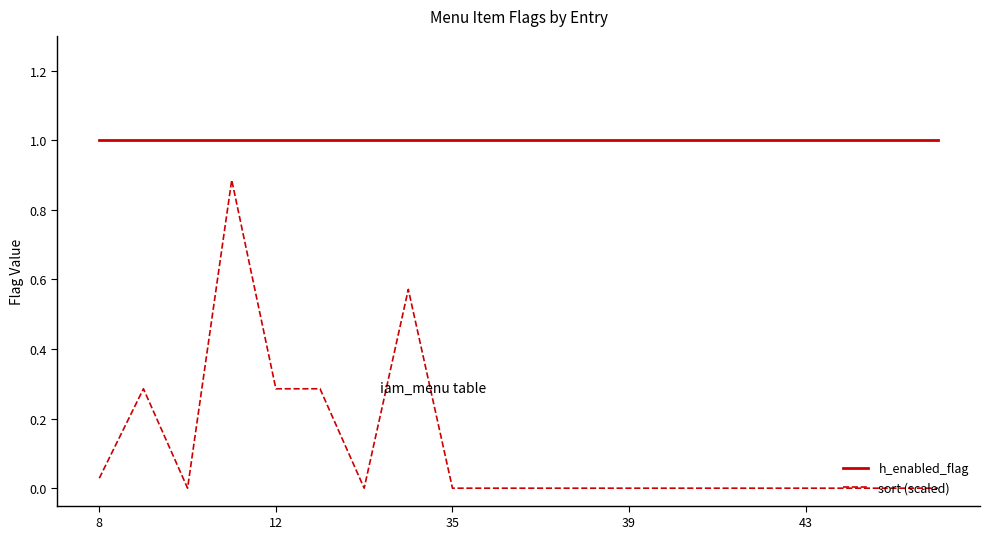

True or false: sort (scaled) and h_enabled_flag intersect in this chart.

False